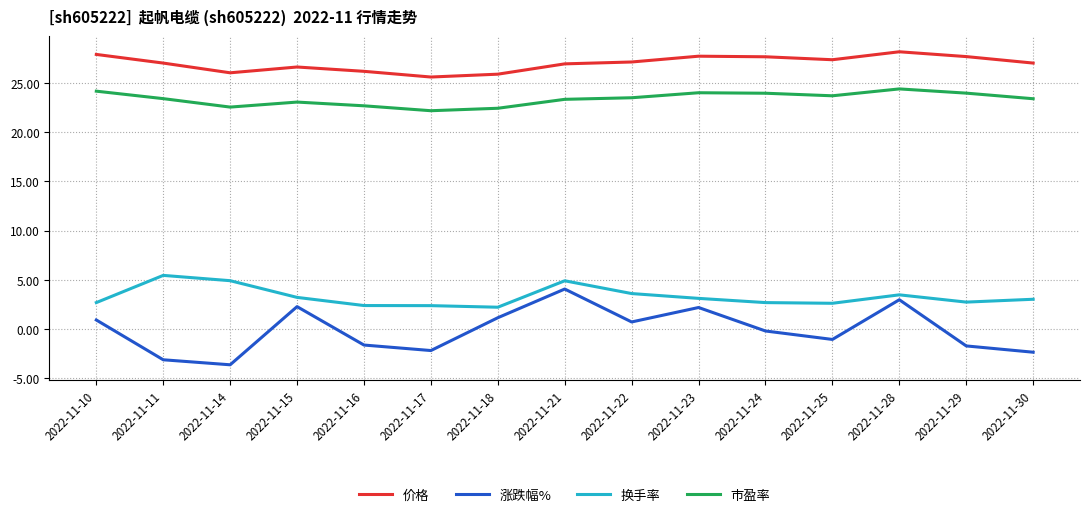

The value of 市盈率 at 2022-11-14 is 12.7. True or false?

False